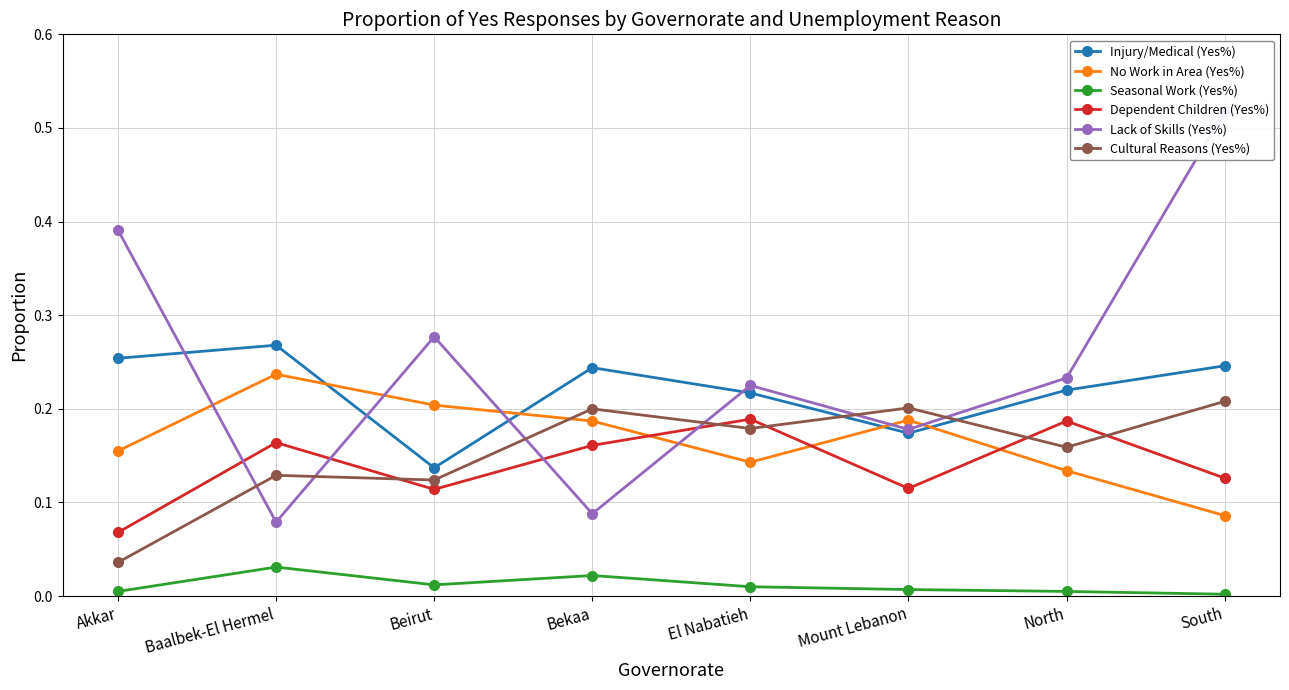

What are all the series names shown in the legend?

Injury/Medical (Yes%), No Work in Area (Yes%), Seasonal Work (Yes%), Dependent Children (Yes%), Lack of Skills (Yes%), Cultural Reasons (Yes%)